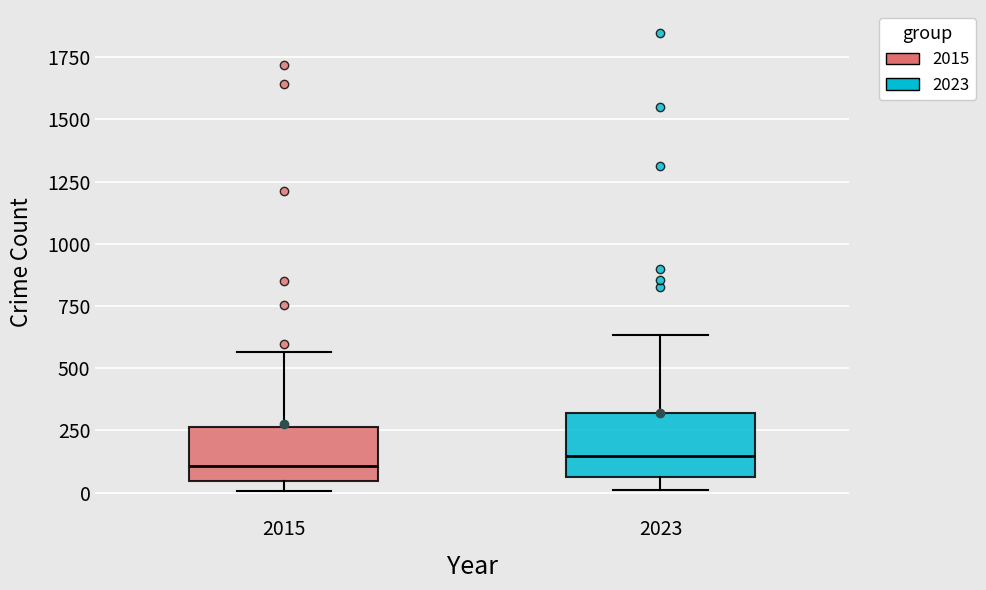

Where is the lower edge of the box at x = 2015 on the y-axis? The values are not printed on the chart, so give them approximately, as read against the axis.

50